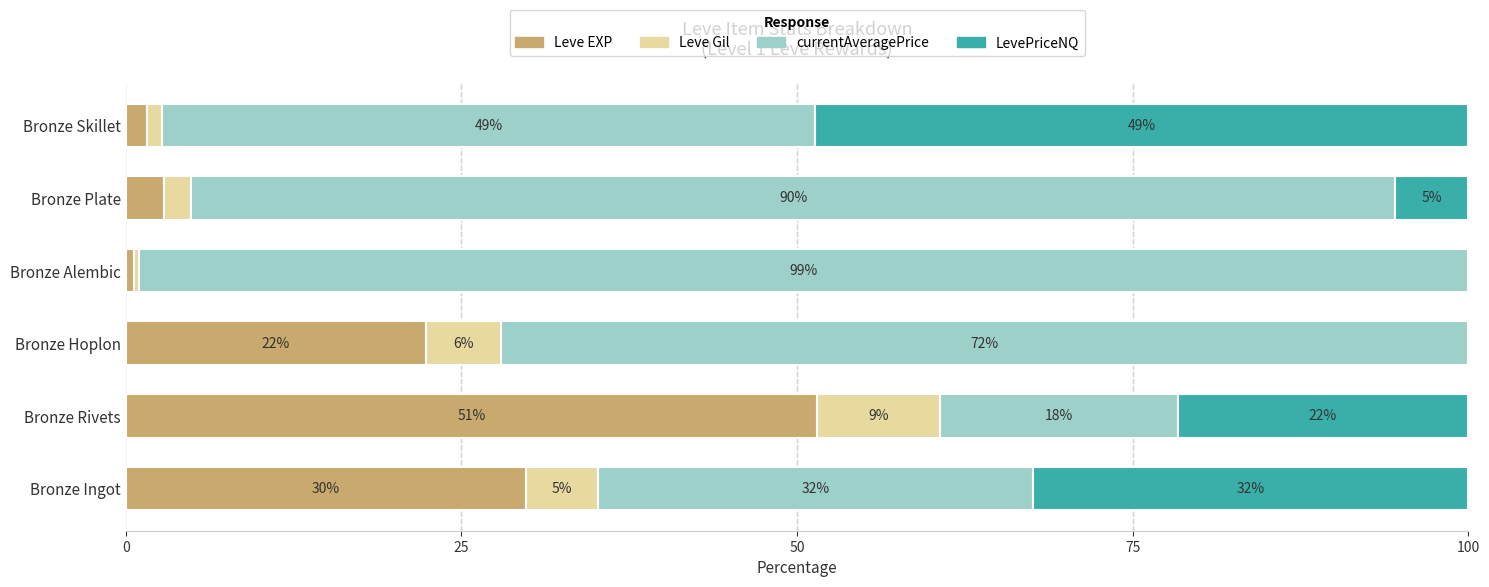

What are all the series names shown in the legend?

Leve EXP, Leve Gil, currentAveragePrice, LevePriceNQ